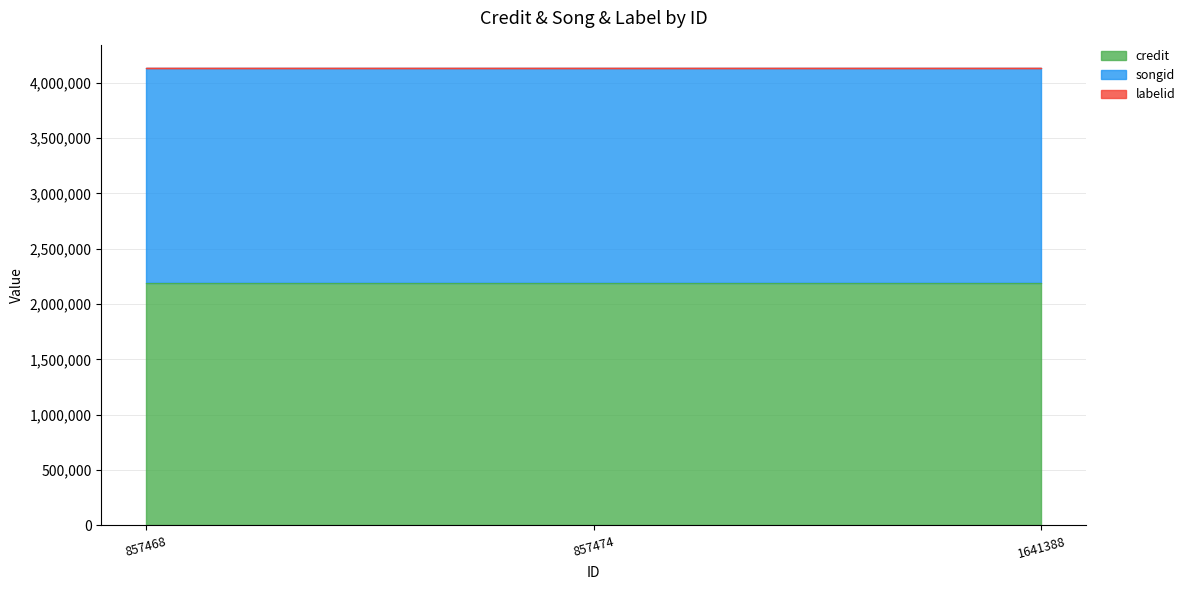

What is the value of the songid point at the 3rd from the left?

1948260